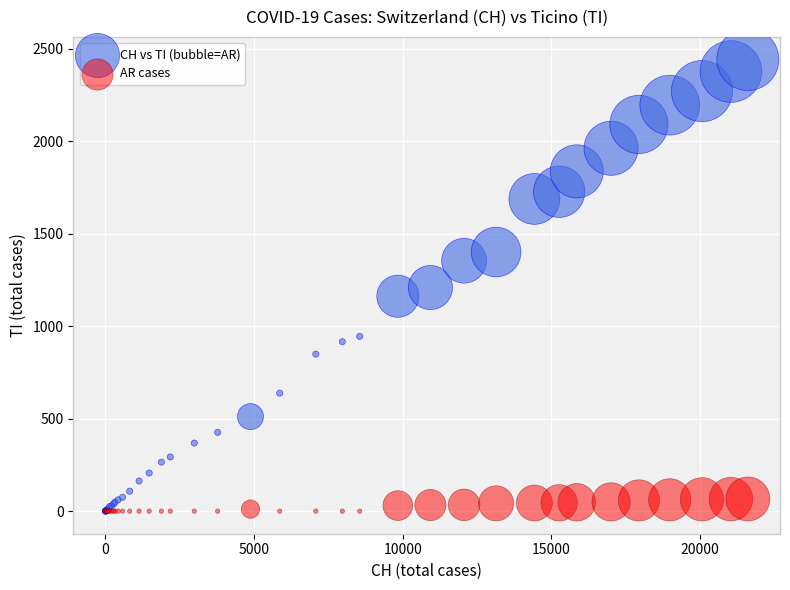

What are all the series names shown in the legend?

CH vs TI (bubble=AR), AR cases